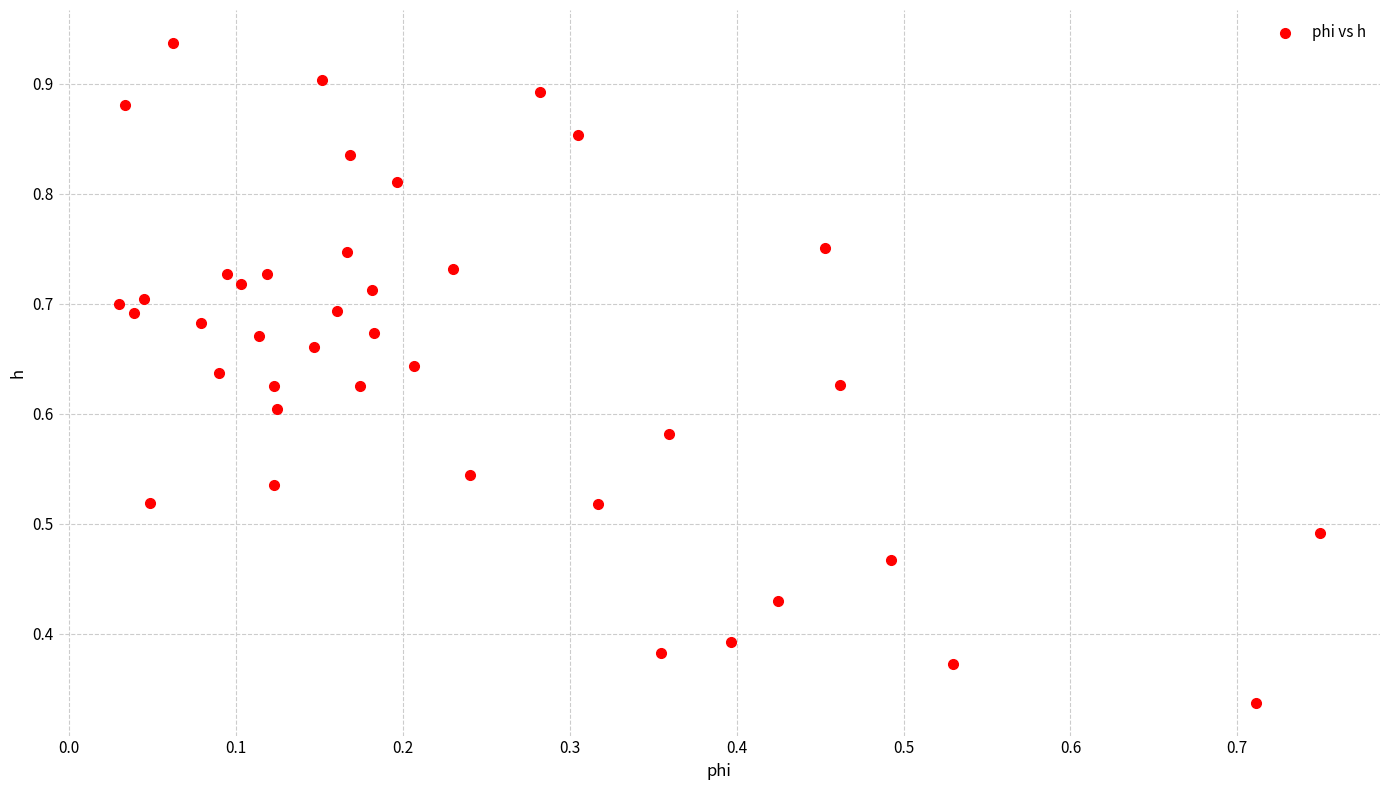

How many data points are displayed?

40